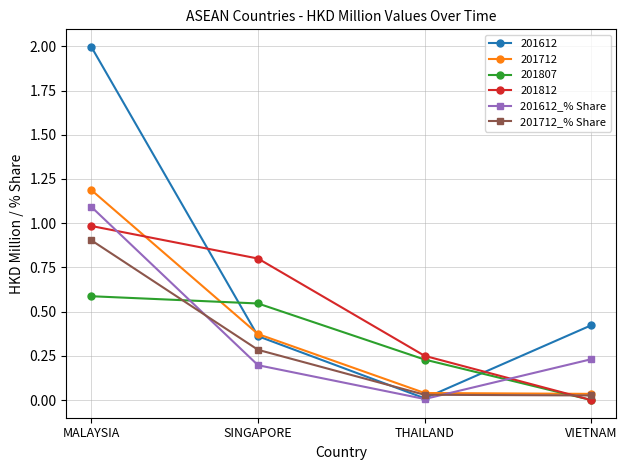

What are all the series names shown in the legend?

201612, 201712, 201807, 201812, 201612_% Share, 201712_% Share